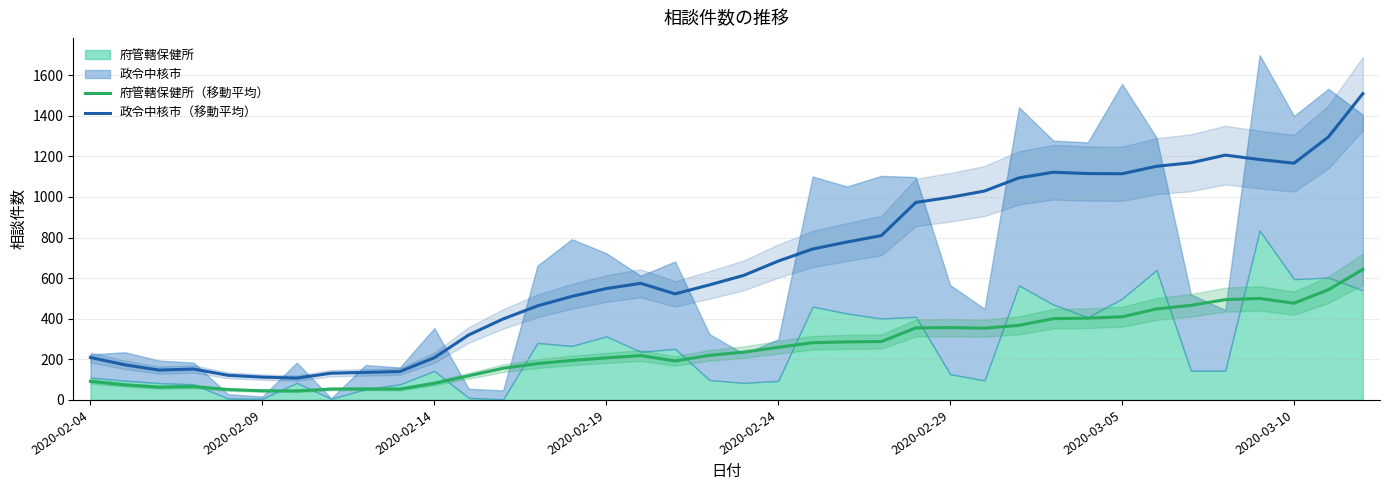

How many data points in 府管轄保健所（移動平均） are above 235?

19